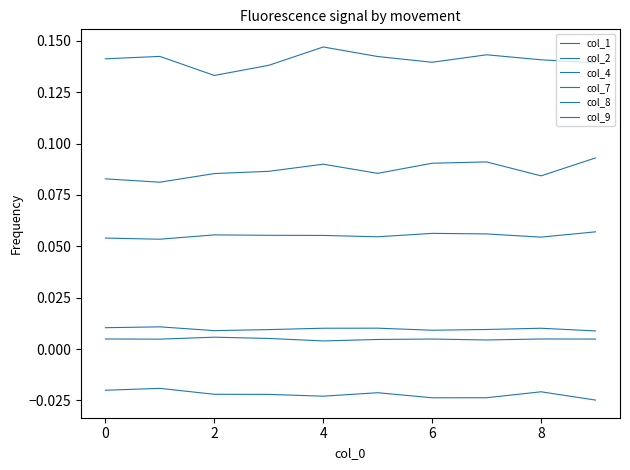

Reading left to right, what are all the values shown in this chart?

col_1: 0.1	0.1	0.1	0.1	0.1	0.1	0.1	0.1	0.1	0.1
col_2: 0.1	0.1	0.1	0.1	0.1	0.1	0.1	0.1	0.1	0.1
col_4: 0.1	0.1	0.1	0.1	0.1	0.1	0.1	0.1	0.1	0.1
col_7: 0.0	0.0	0.0	0.0	0.0	0.0	0.0	0.0	0.0	0.0
col_8: -0.0	-0.0	-0.0	-0.0	-0.0	-0.0	-0.0	-0.0	-0.0	-0.0
col_9: 0.0	0.0	0.0	0.0	0.0	0.0	0.0	0.0	0.0	0.0